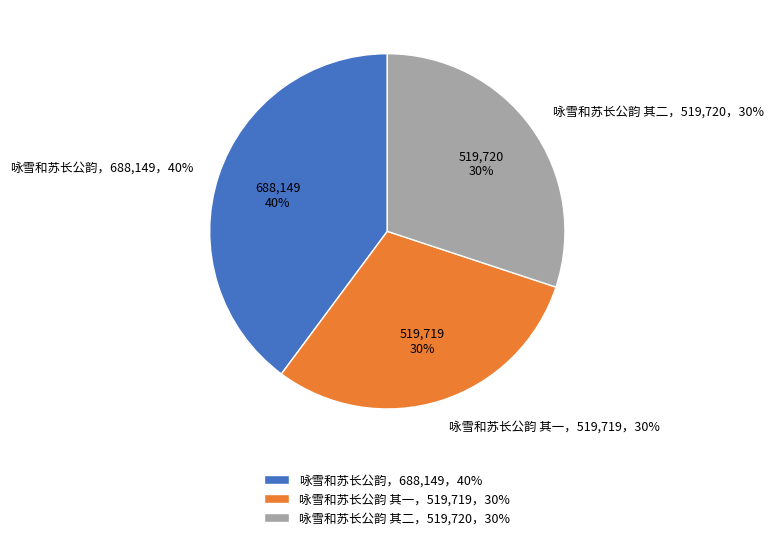

Does 咏雪和苏长公韵 其二 account for over 50% of the chart?

No